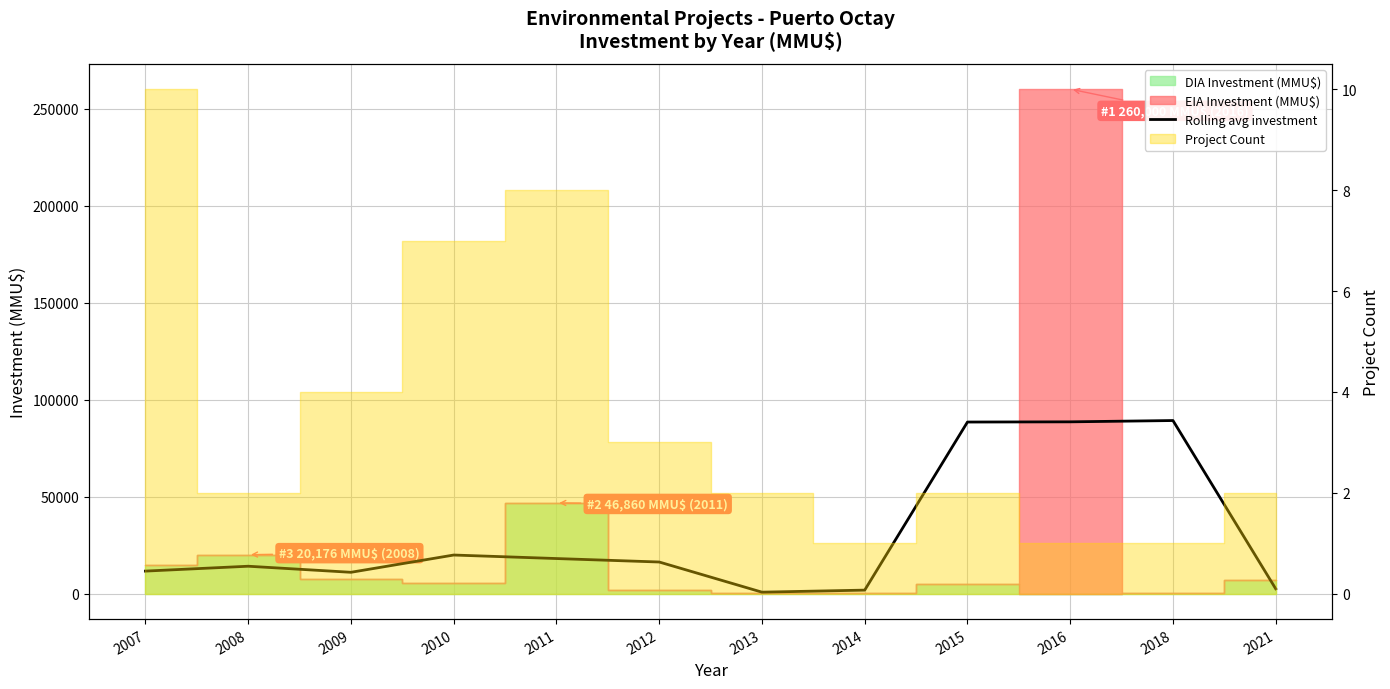

Rank the categories by value from lowest to highest.

2013, 2014, 2021, 2009, 2007, 2008, 2012, 2011, 2010, 2015, 2016, 2018